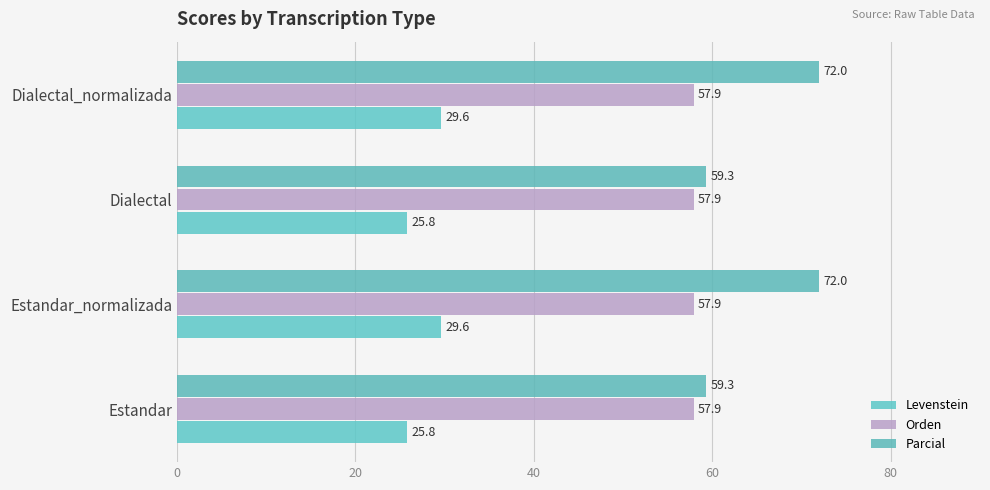

What is the average value of the Levenstein series?

27.7